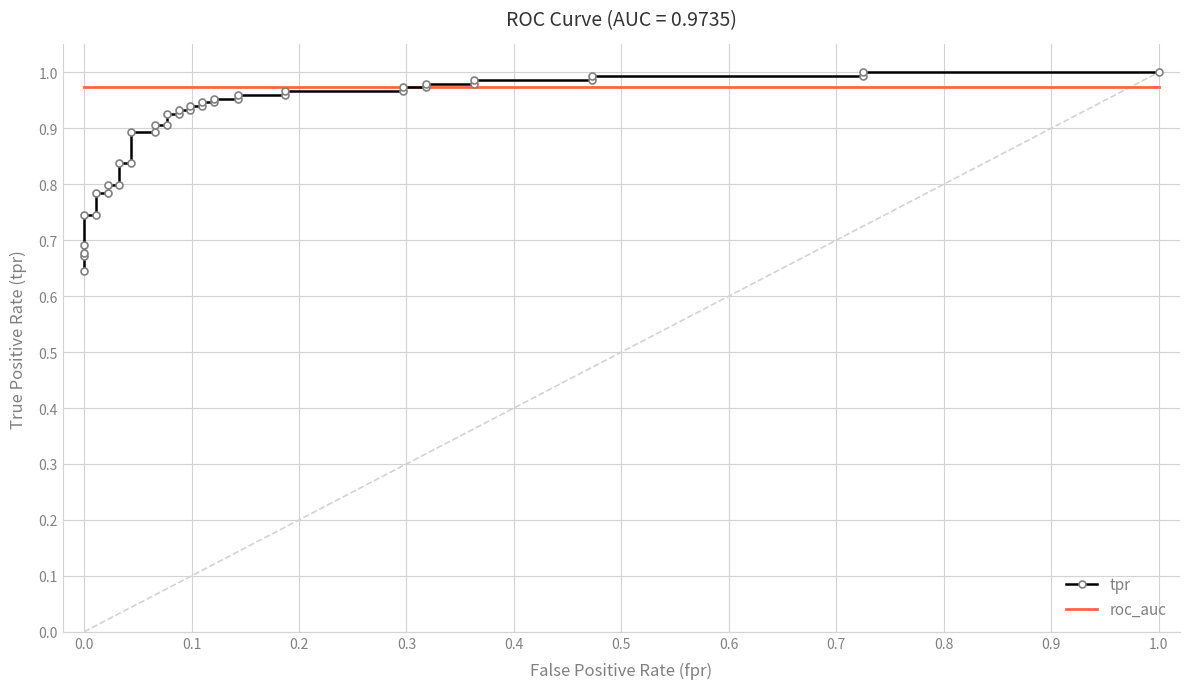

What is the minimum value shown in the chart?

0.6